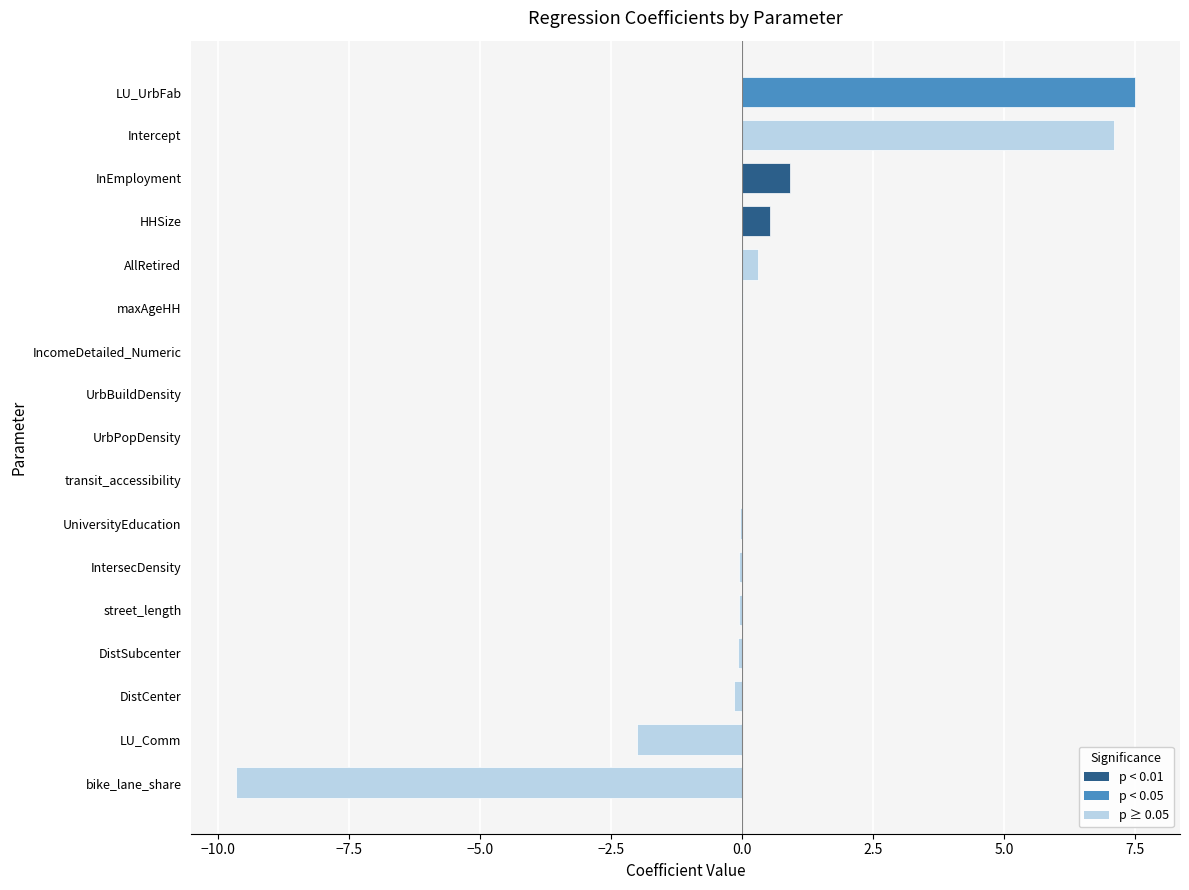

What is the difference between the values at Intercept and UrbBuildDensity?

7.1